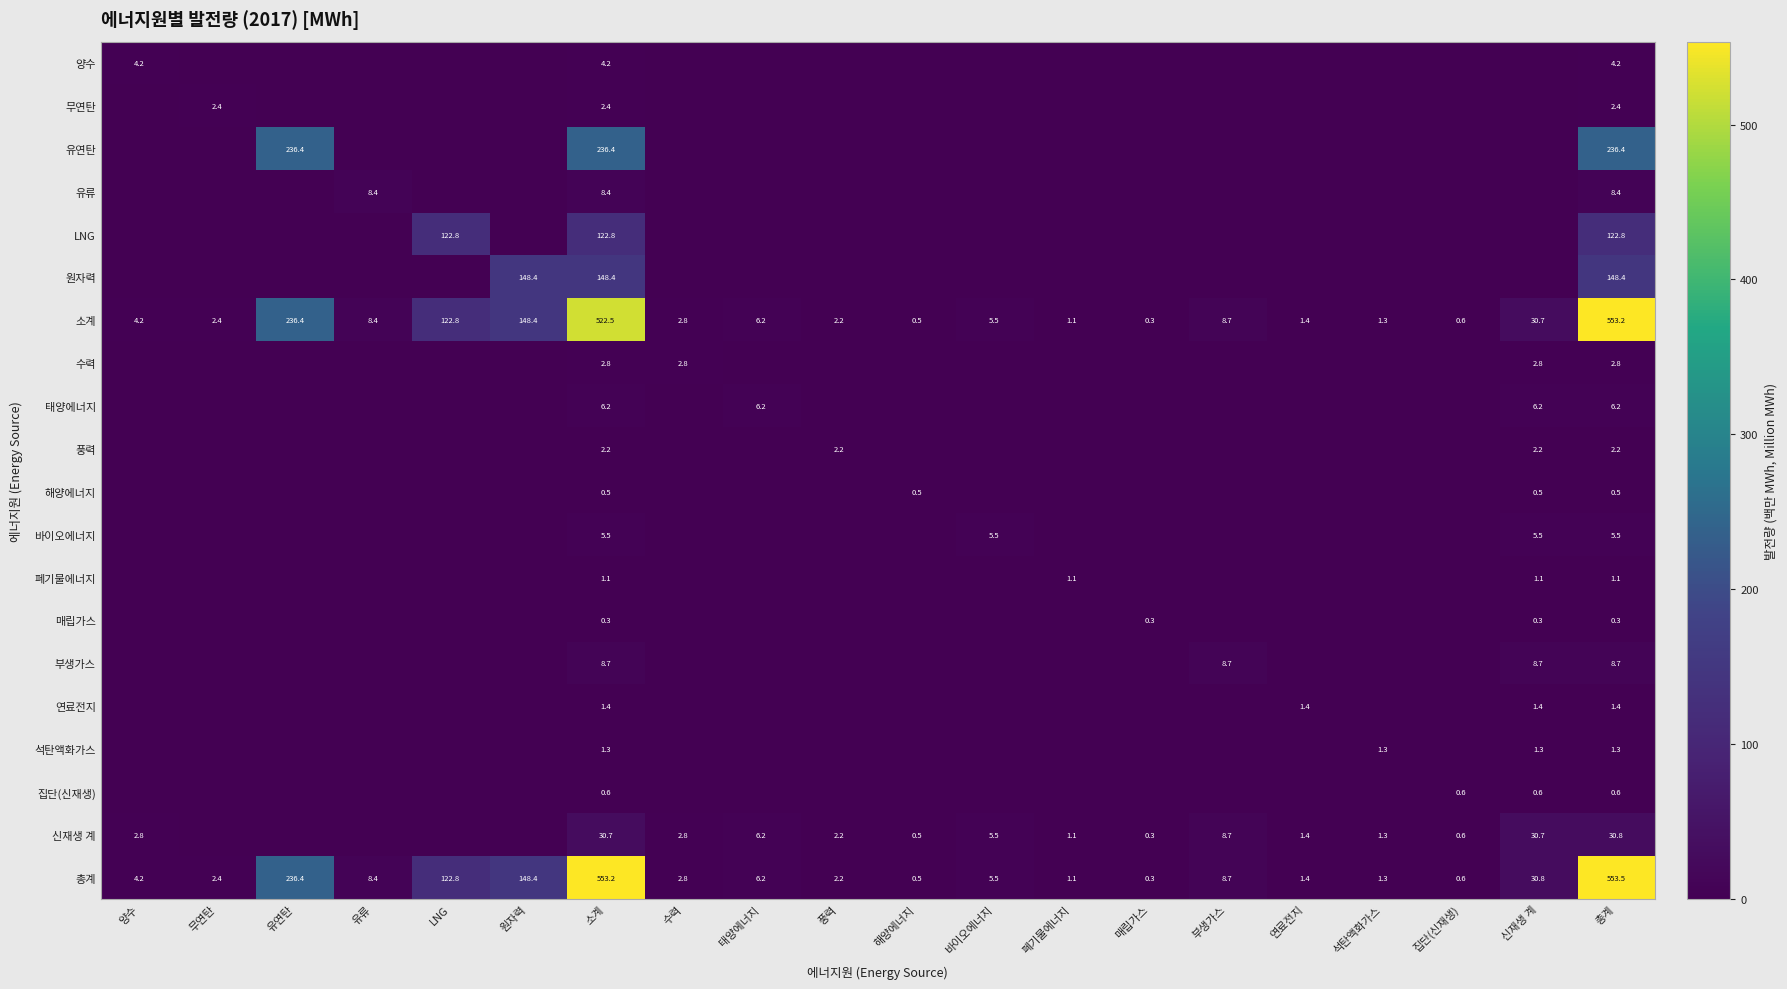

At which category is the sum across all series the highest?

총계